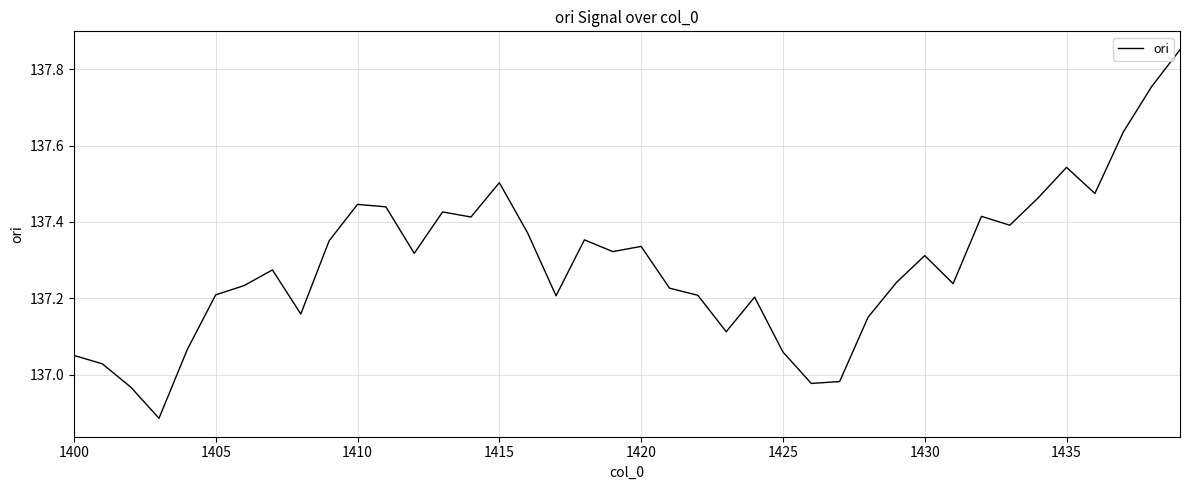

What is the difference between the maximum and minimum values?

1.0